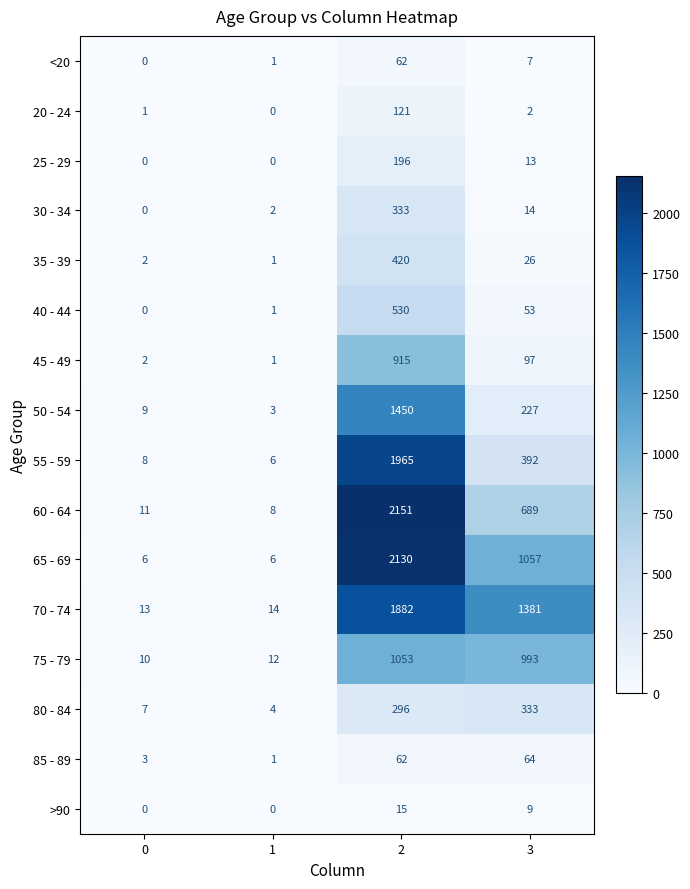

True or false: 40 - 44 has a value of 53 at 3.

True